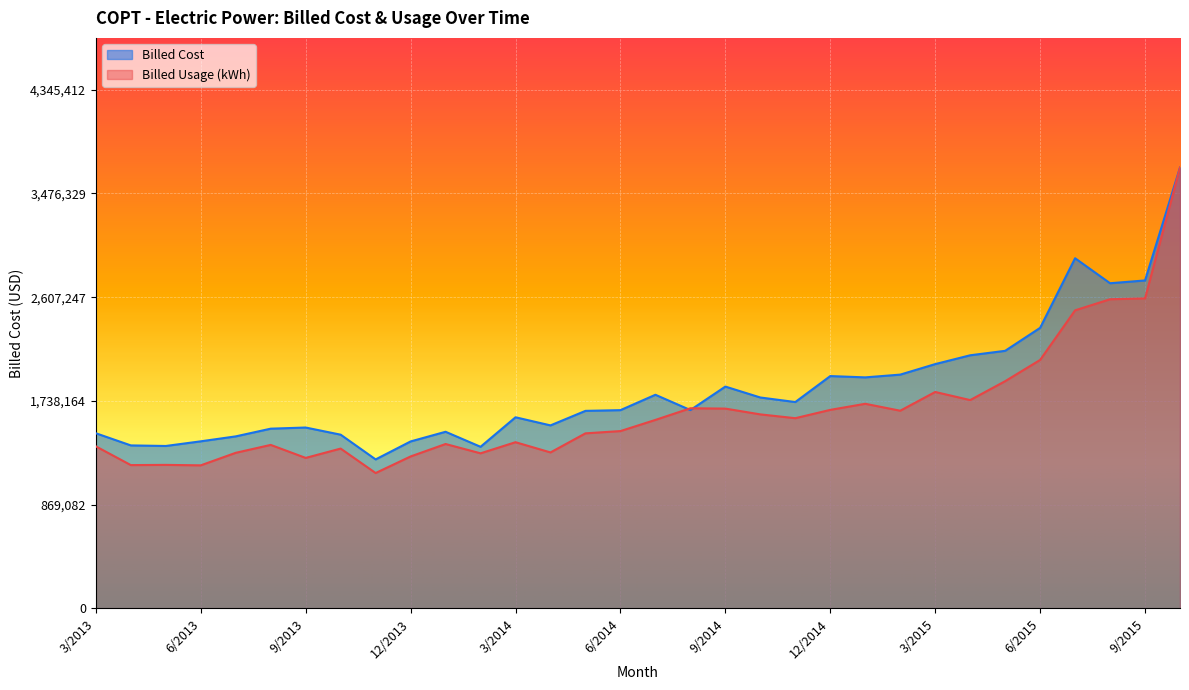

What are all the series names shown in the legend?

Billed Cost, Billed Usage (kWh)